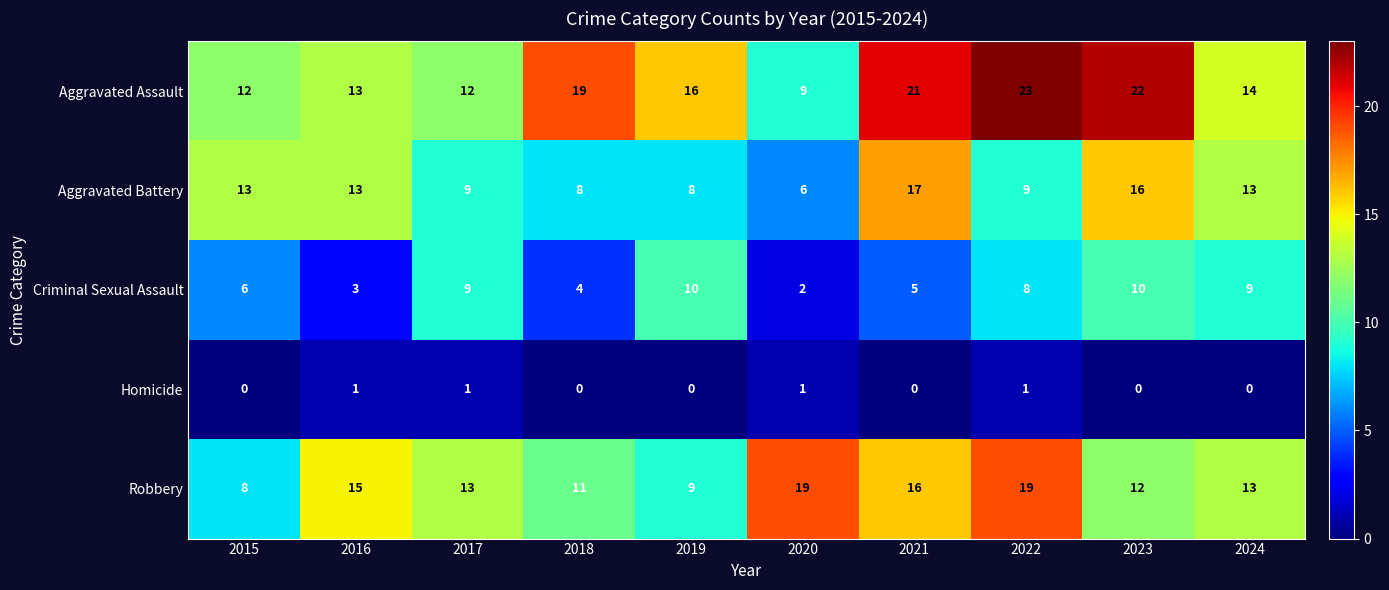

Is the value of Criminal Sexual Assault at 2016 greater than the value of Robbery at 2016?

No